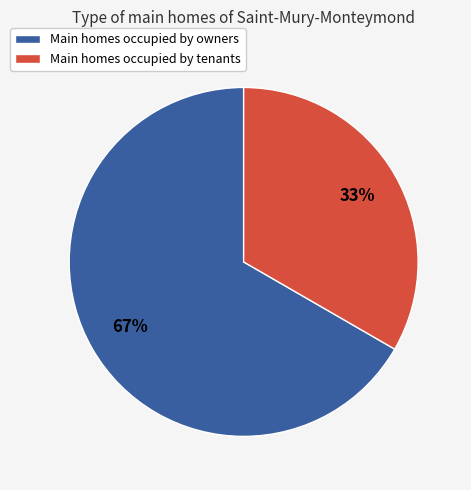

Does any single category account for the majority?

Yes